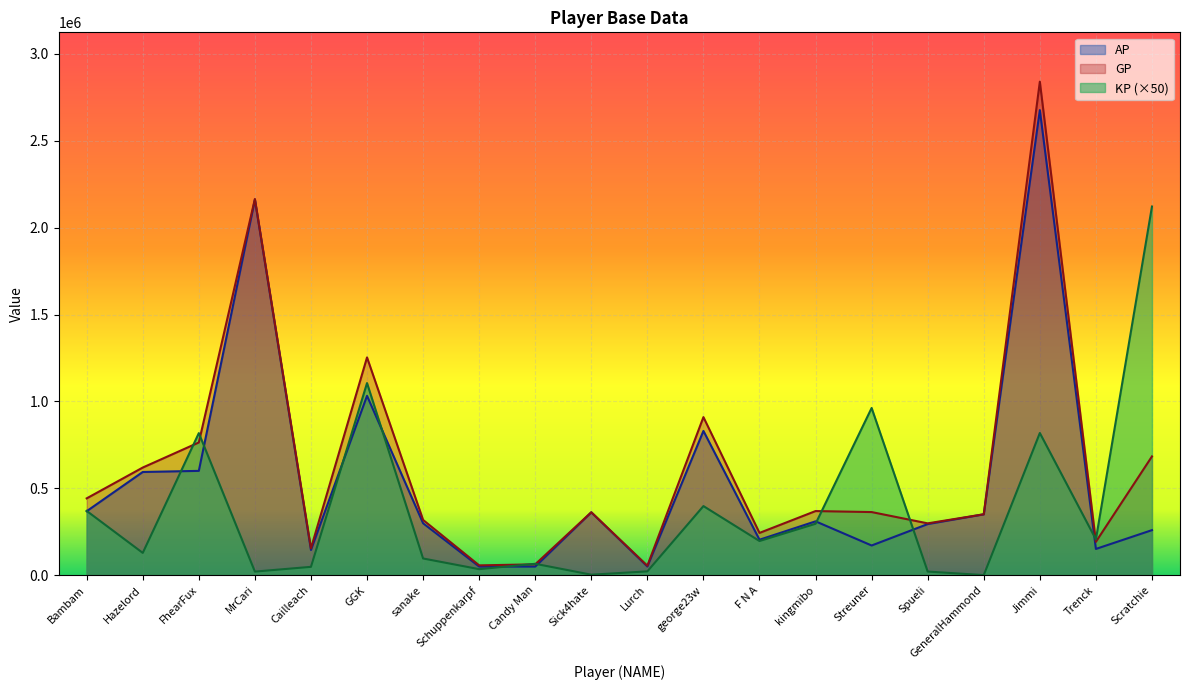

Between Lurch and Trenck, which series saw the biggest shift?

KP (×50)